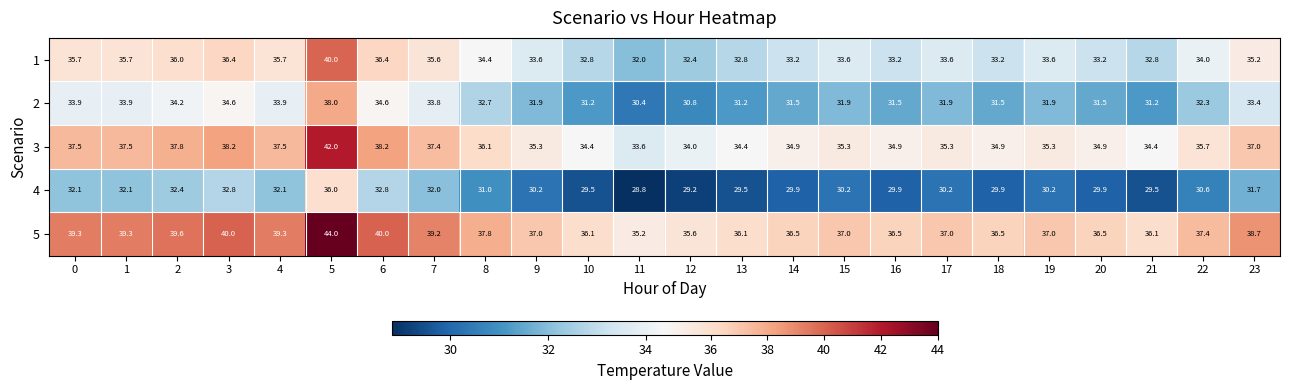

List the series in order of their peak value, lowest first.

4, 2, 1, 3, 5